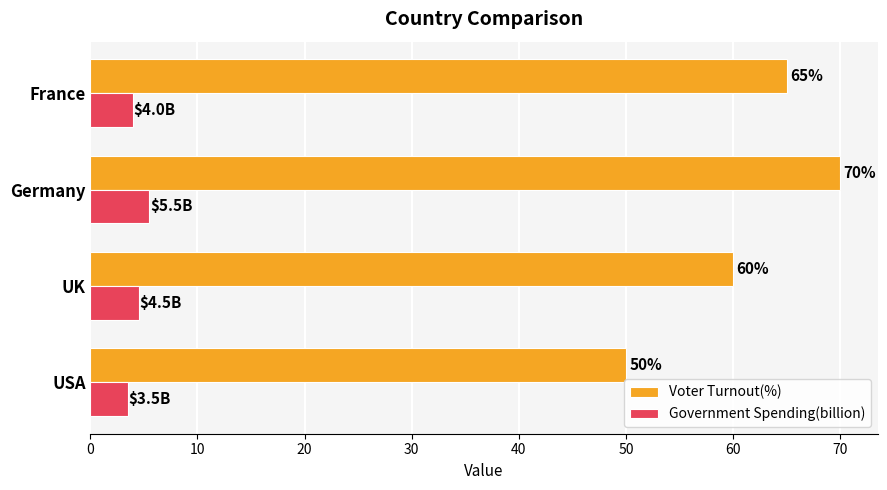

Count the number of categories in the chart.

4